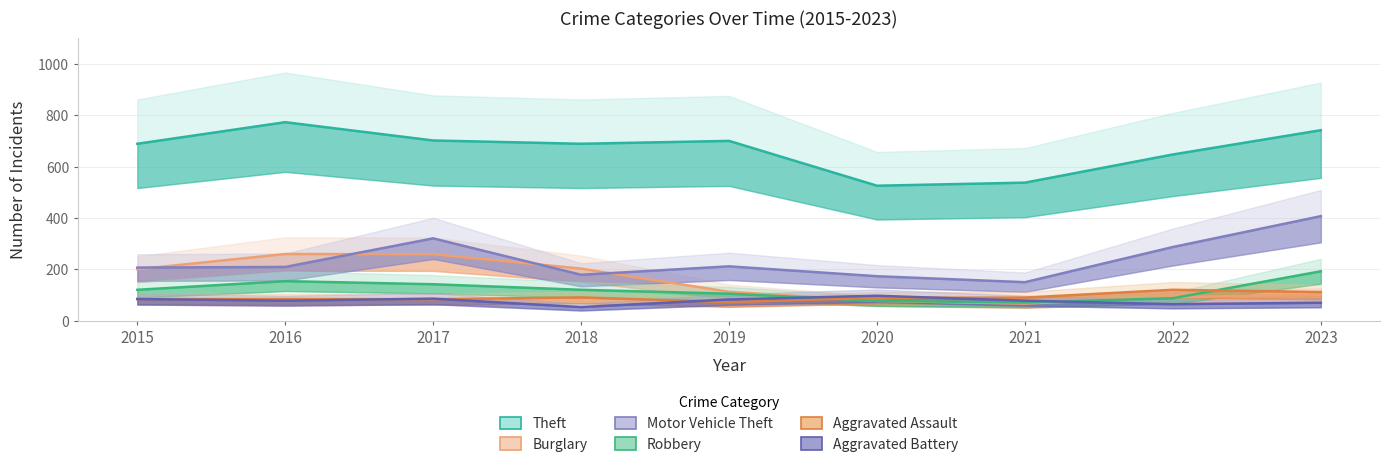

Reading right to left, list all the values displayed in this chart.

Theft: 741.6	647.2	537.6	525.6	700.0	688.8	701.6	772.8	688.8
Burglary: 101.6	92.0	67.2	77.6	112.8	203.2	259.2	260.0	200.8
Motor Vehicle Theft: 407.2	287.2	150.4	173.6	212.0	179.2	320.8	209.6	207.2
Robbery: 192.8	88.0	71.2	77.6	105.6	120.8	142.4	154.4	120.8
Aggravated Assault: 112.0	120.8	90.4	89.6	72.8	91.2	84.0	84.8	84.8
Aggravated Battery: 70.4	64.8	78.4	97.6	83.2	53.6	86.4	78.4	84.8